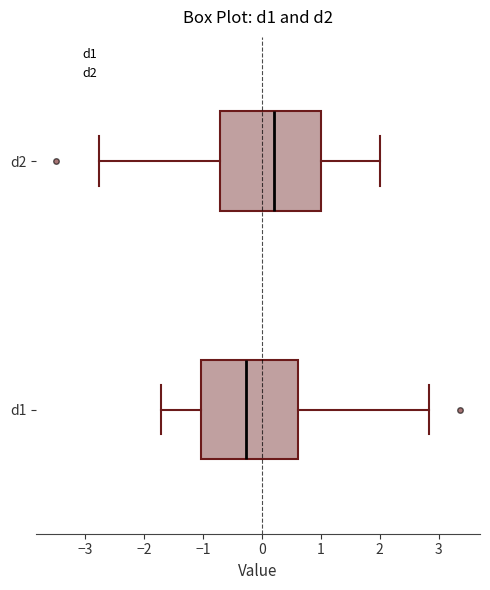

Where does the right whisker of the box for d1 end on the x-axis? The values are not printed on the chart, so give them approximately, as read against the axis.

2.8